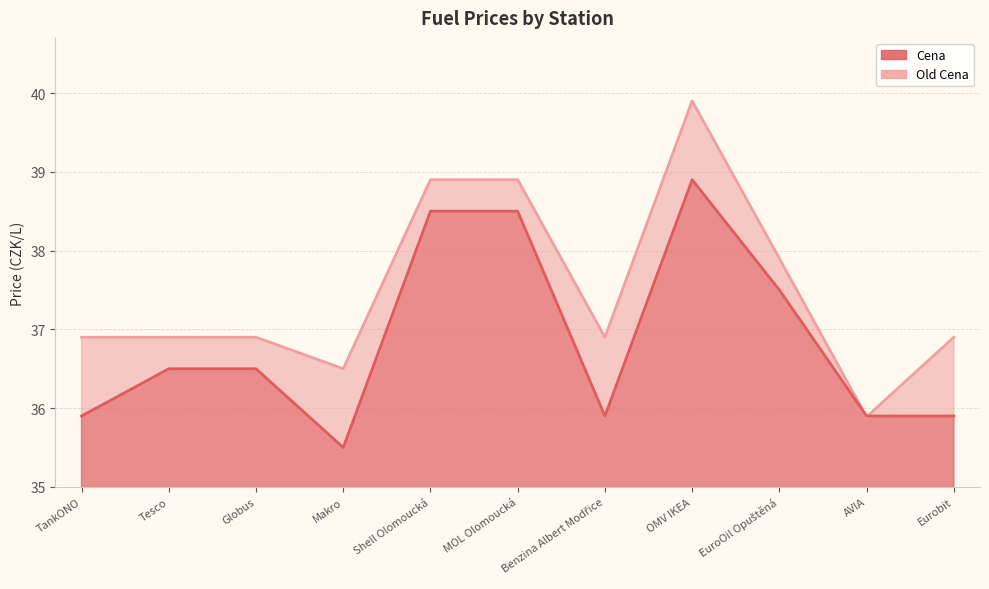

Which series has the widest spread of values?

Old Cena